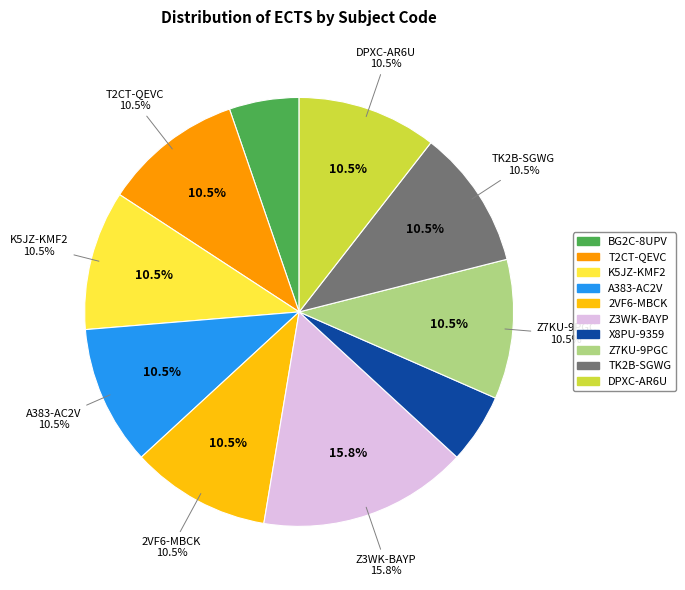

The K5JZ-KMF2 slice represents 11% of the pie. True or false?

True